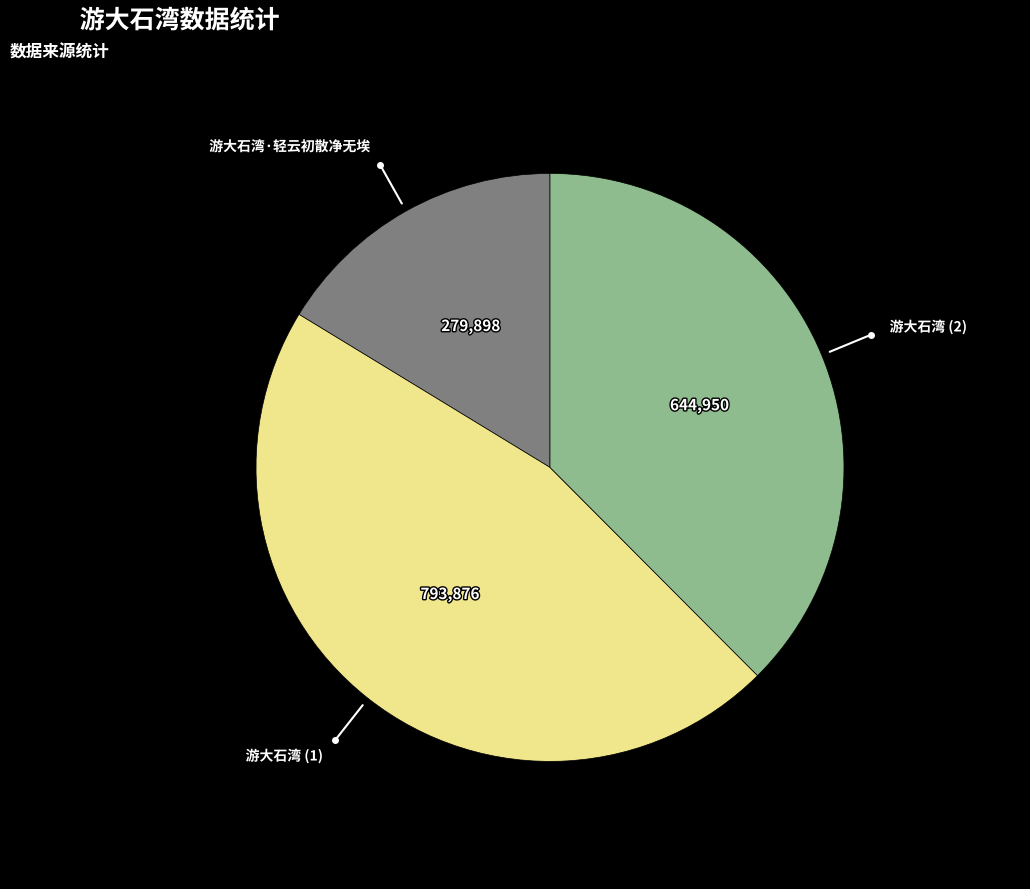

Does any single category account for the majority?

No